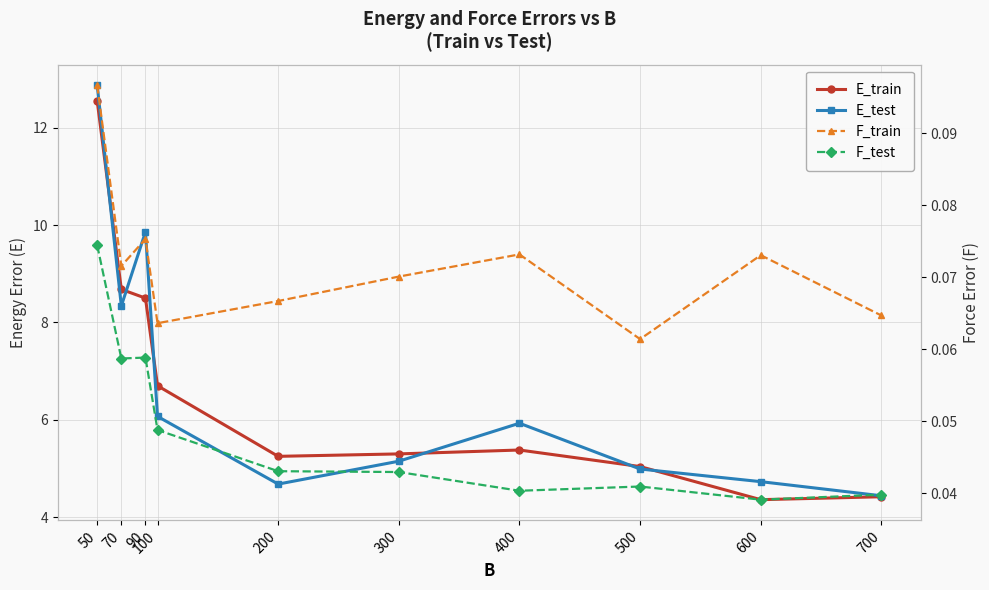

Between 90 and 300, which is larger?

90